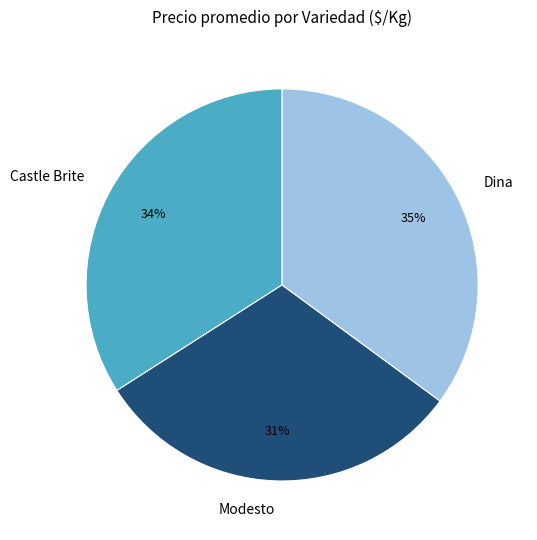

Which category has the biggest portion of the pie?

Dina